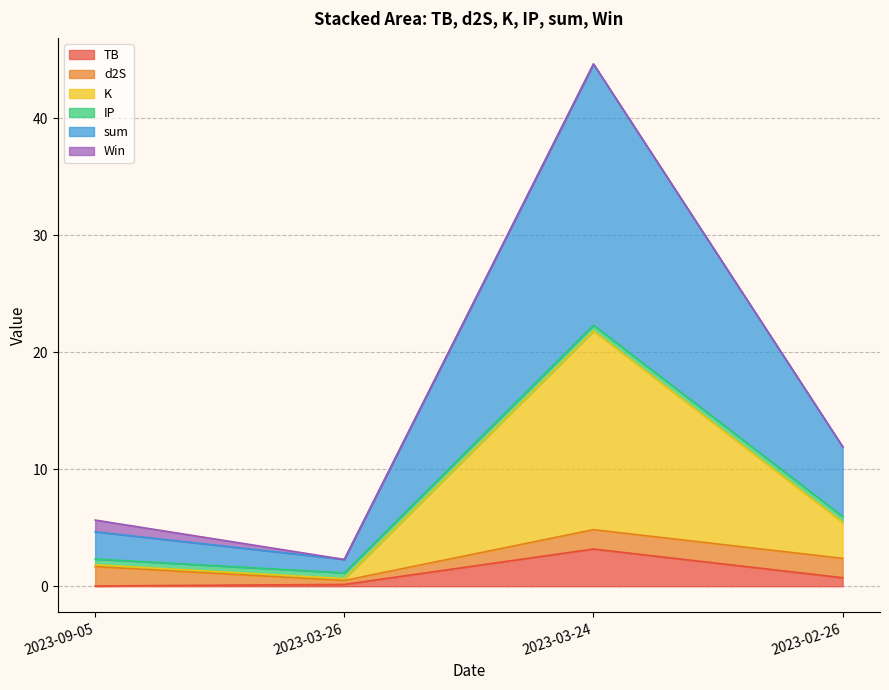

Is the value of sum at 2023-02-26 greater than the value of K at 2023-03-24?

No